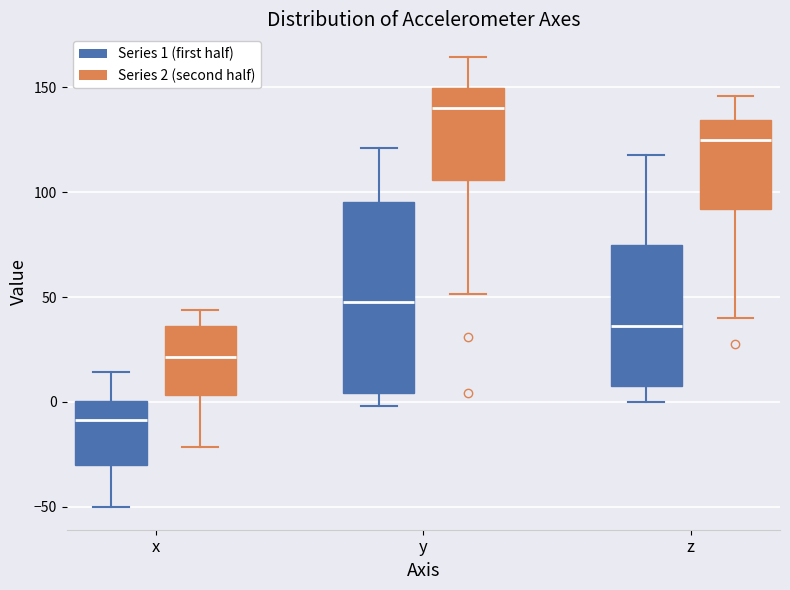

Reading left to right, read every box against the y-axis: the position of its median line, the range the box covers, and the ends of its whiskers. The values are not printed on the chart, so give them approximately, as read against the axis.

x (Series 1 (first half)): median -10, box -30 to 0, whiskers -50 to 15
x (Series 2 (second half)): median 20, box 5 to 35, whiskers -20 to 45
y (Series 1 (first half)): median 50, box 5 to 95, whiskers 0 to 120
y (Series 2 (second half)): median 140, box 105 to 150, whiskers 50 to 165
z (Series 1 (first half)): median 35, box 10 to 75, whiskers 0 to 120
z (Series 2 (second half)): median 125, box 90 to 135, whiskers 40 to 145